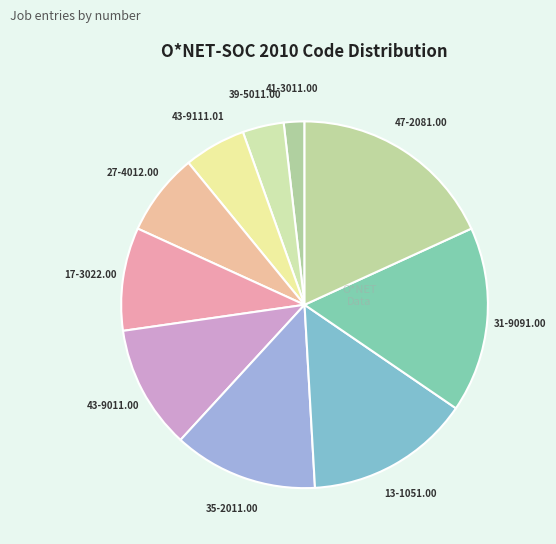

Is it true that 35-2011.00 is 13% of the pie?

True